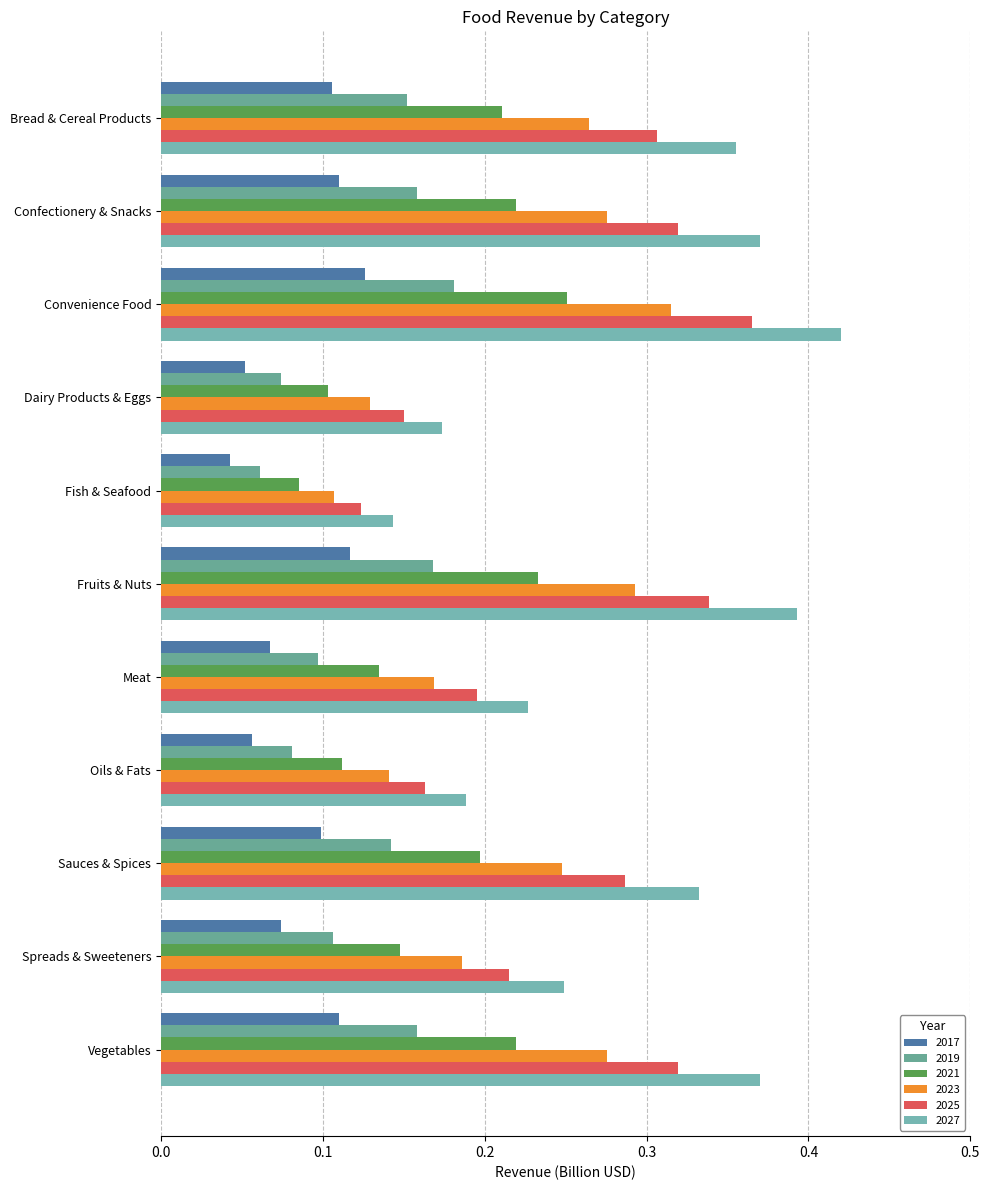

At which category is the sum across all series the highest?

Convenience Food